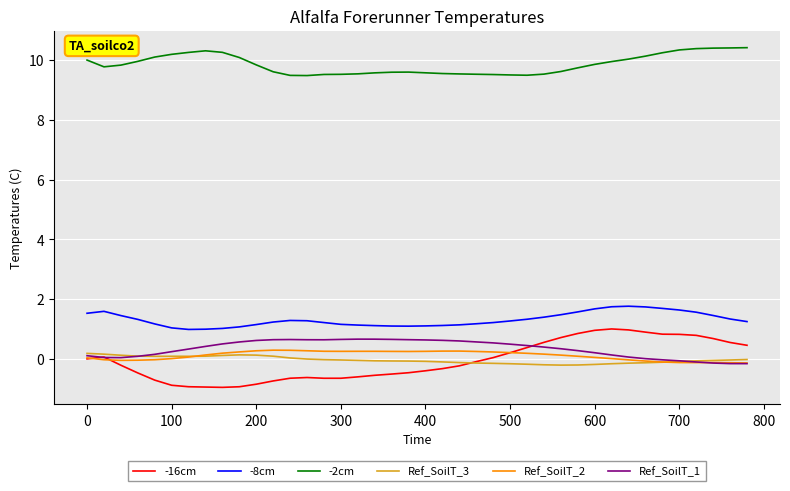

What is the maximum value for -16cm?

1.0